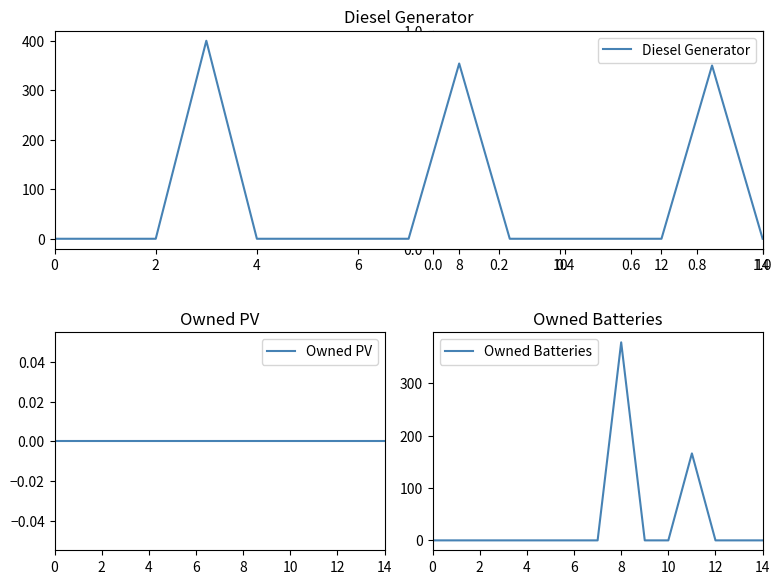

List the series in order of their overall mean, highest first.

Diesel Generator, Owned Batteries, Owned PV